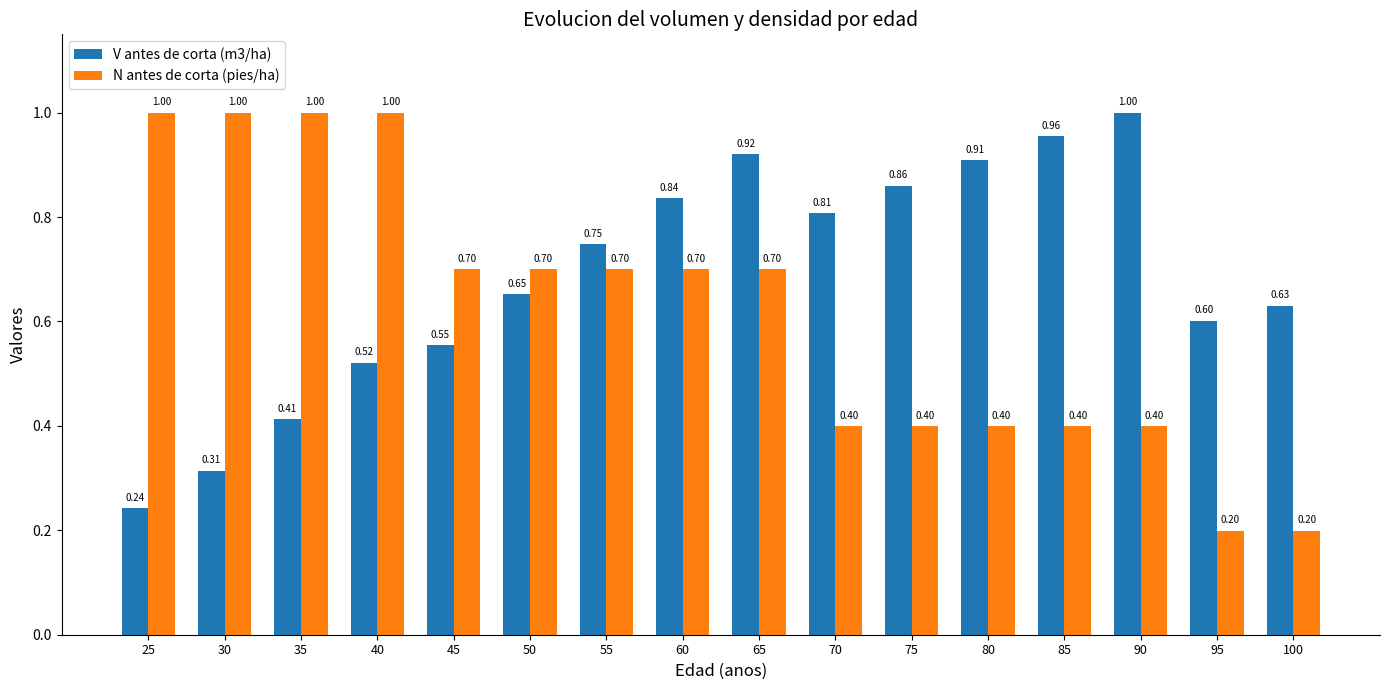

The V antes de corta (m3/ha) series shows 1.6 at 65. True or false?

False